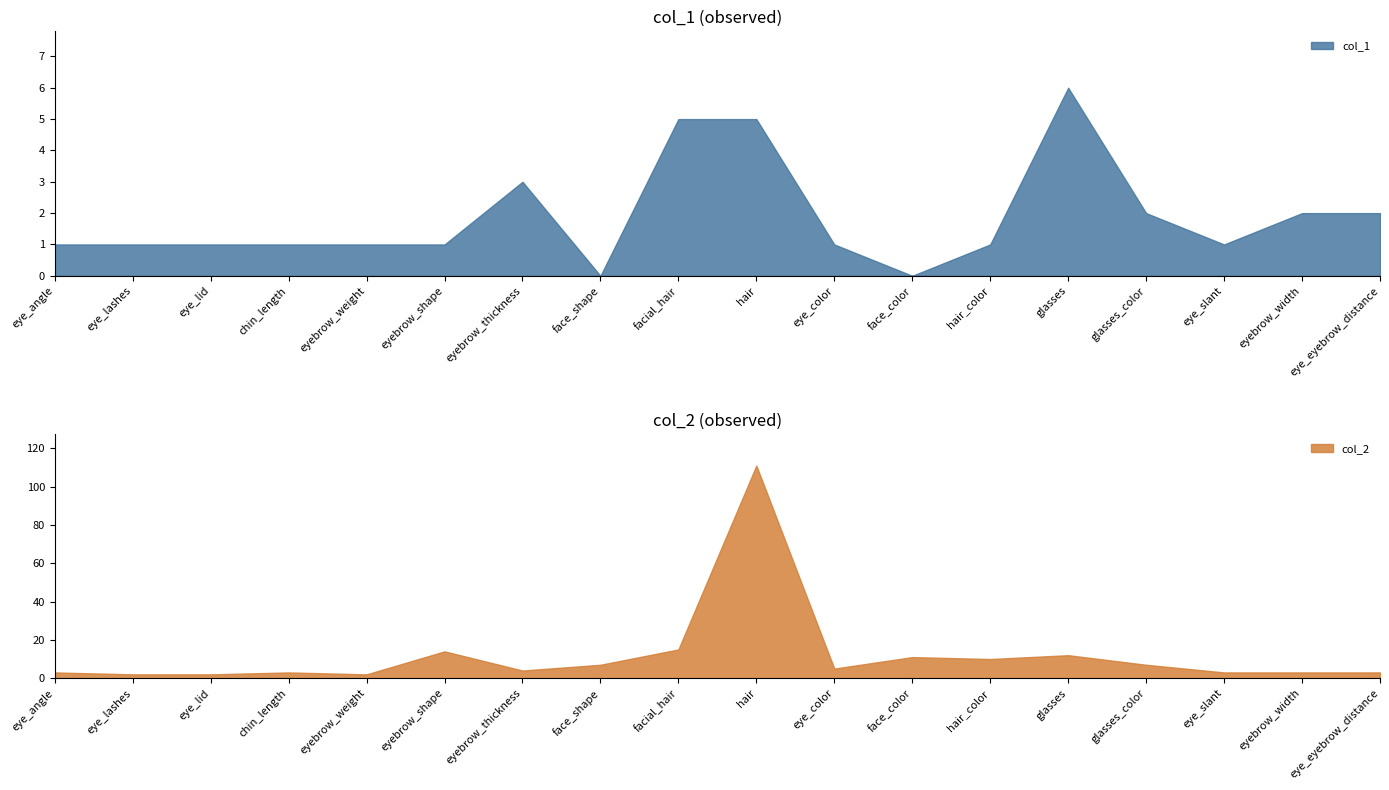

Reading left to right, what are all the values shown in this chart?

col_1: 1	1	1	1	1	1	3	0	5	5	1	0	1	6	2	1	2	2
col_2: 3	2	2	3	2	14	4	7	15	111	5	11	10	12	7	3	3	3